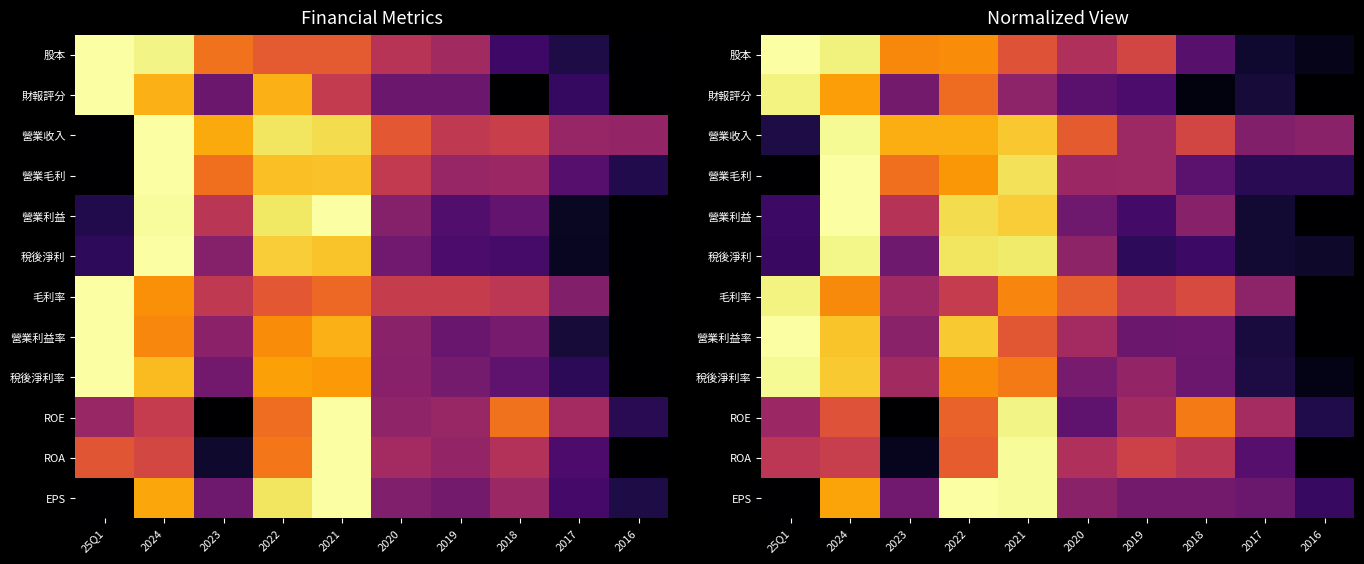

Rank the categories by 稅後淨利 value from lowest to highest.

2016, 2017, 2019, 25Q1, 2018, 2023, 2020, 2022, 2021, 2024